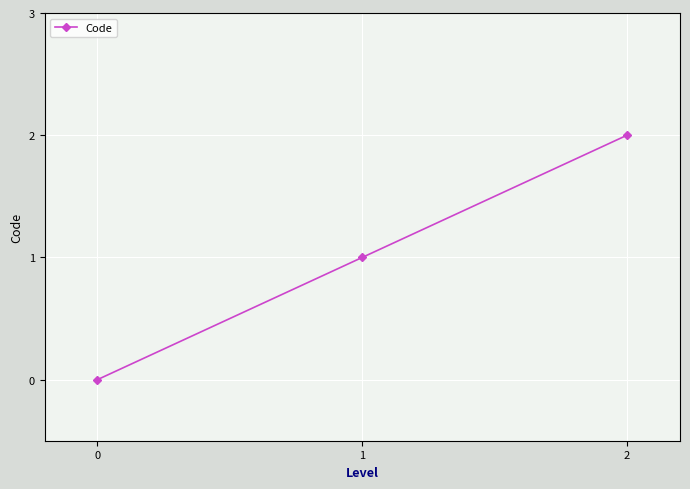

List the labels in order of value, smallest first.

0, 1, 2